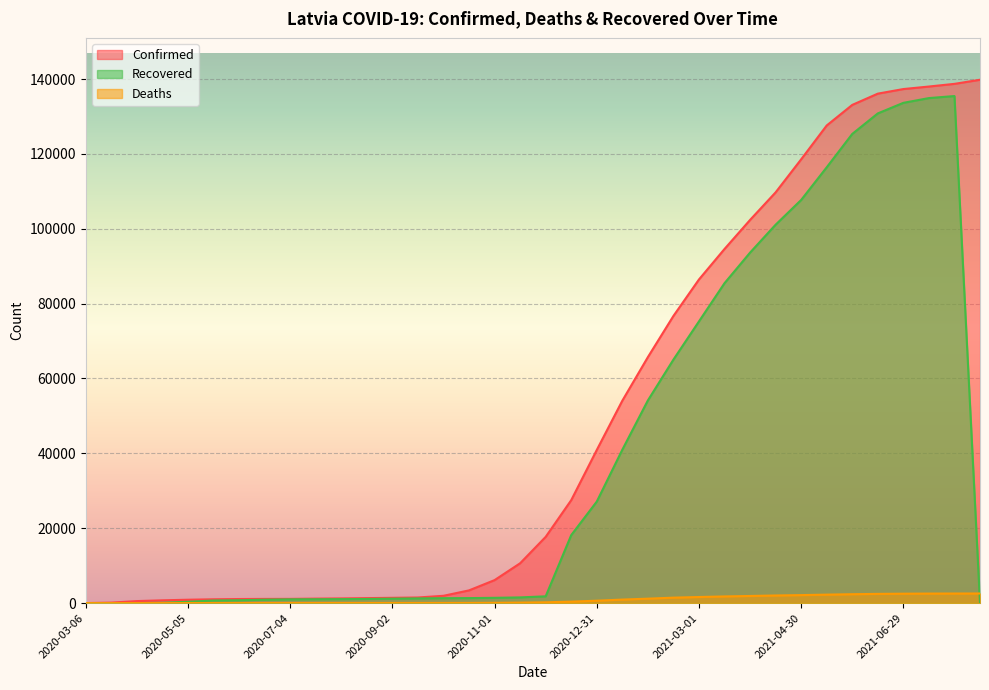

Which series changed the most between 2020-07-04 and 2020-10-17?

Confirmed